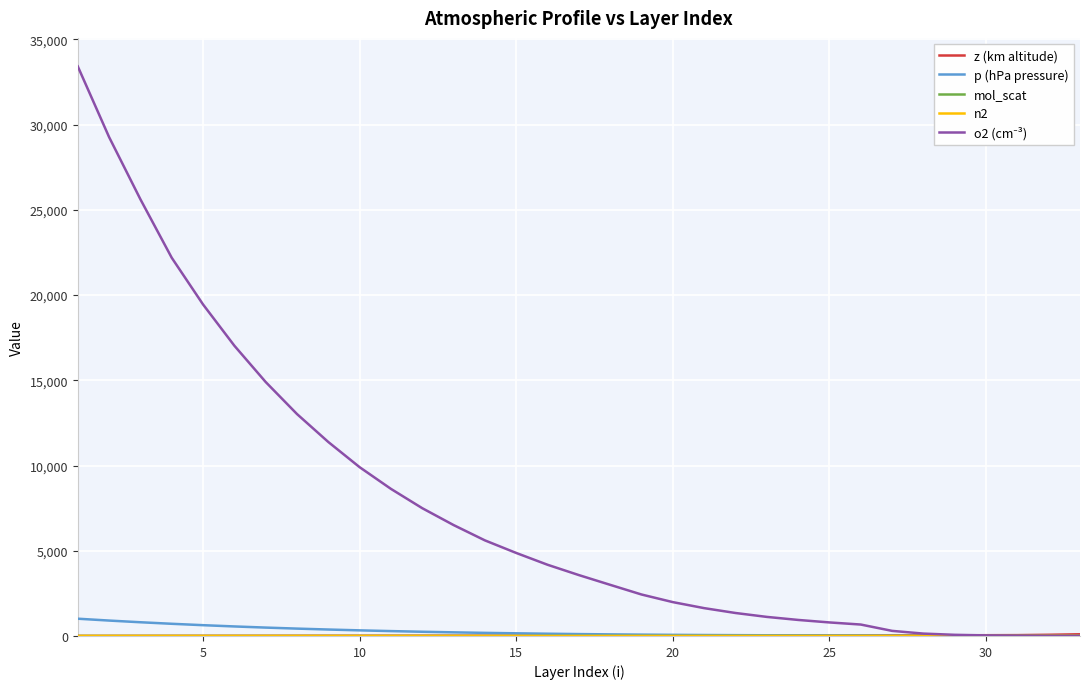

What is the maximum value shown in the chart?

33420.0